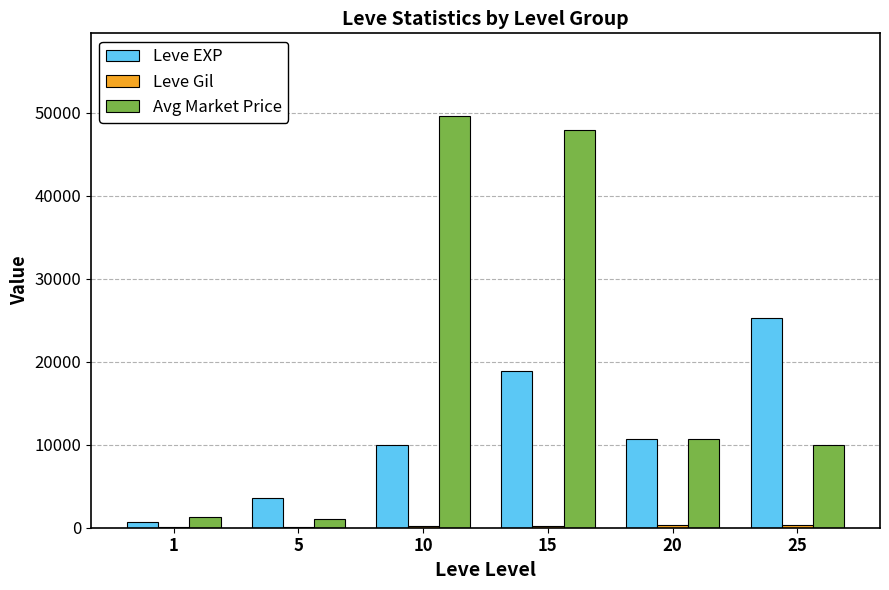

Which series has the largest total across all categories?

Avg Market Price